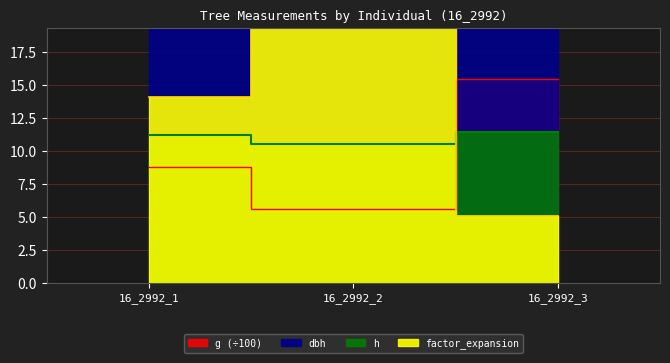

The h series shows 10.6 at 16_2992_2. True or false?

True